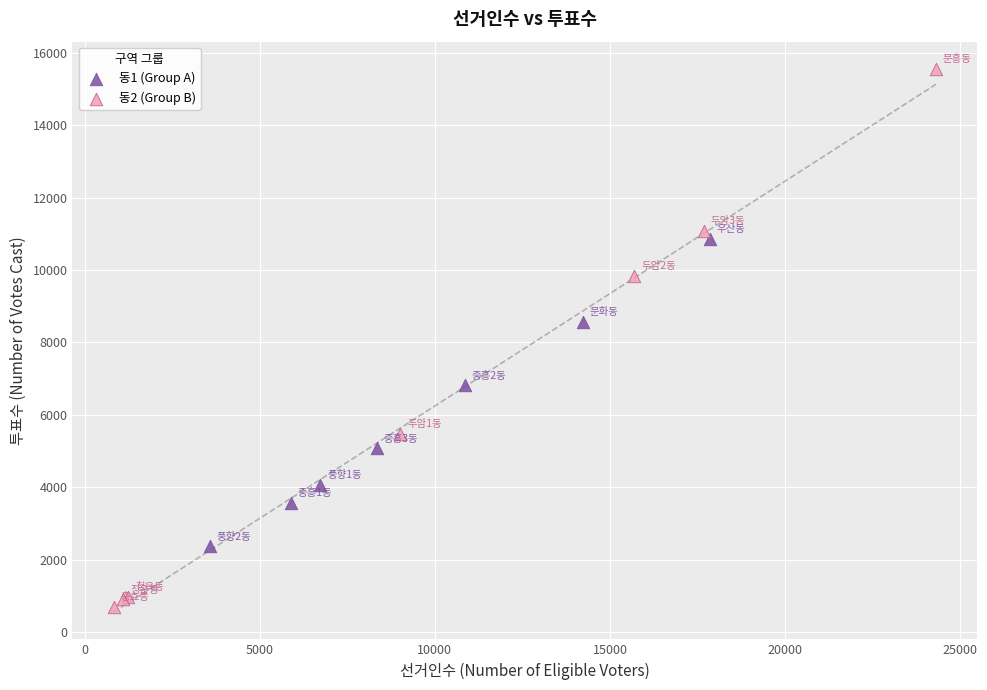

What are all the series names shown in the legend?

동1 (Group A), 동2 (Group B)